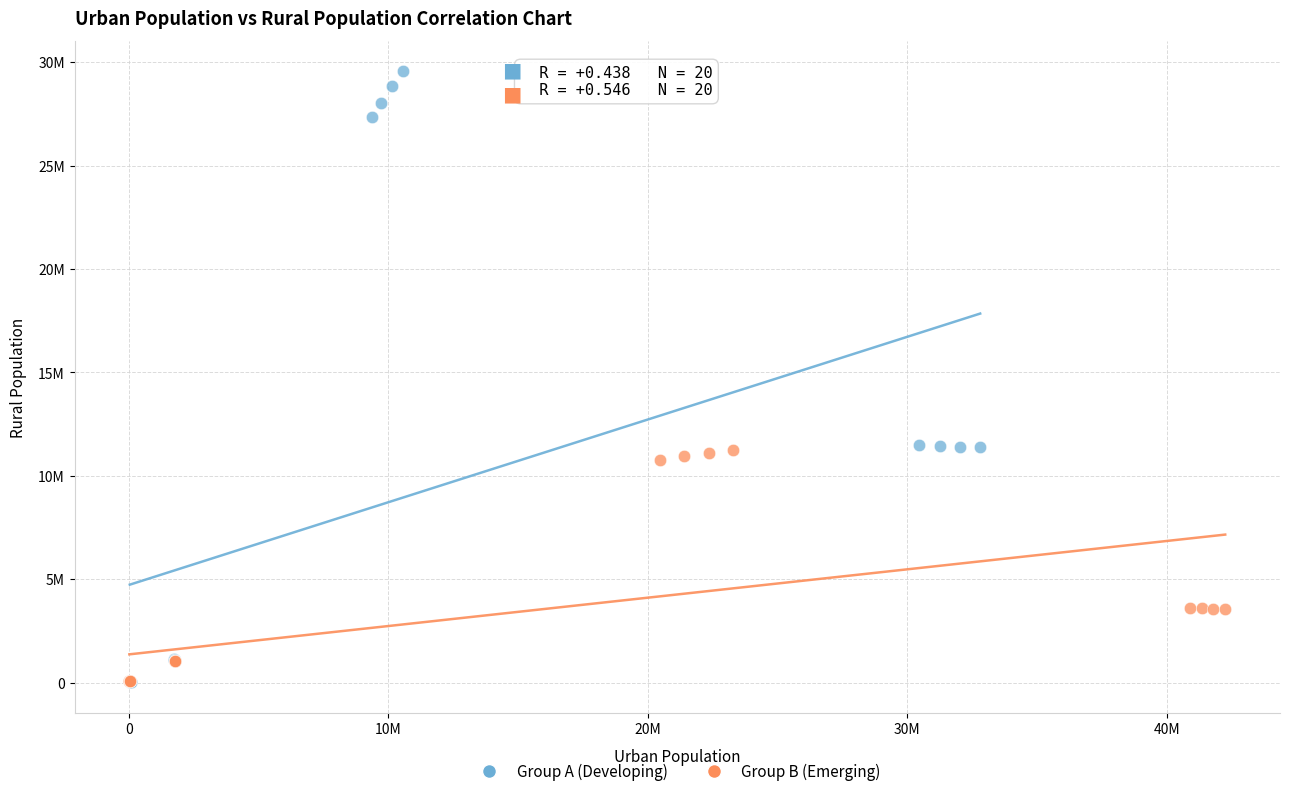

What are all the series names shown in the legend?

Group A (Developing), Group B (Emerging)